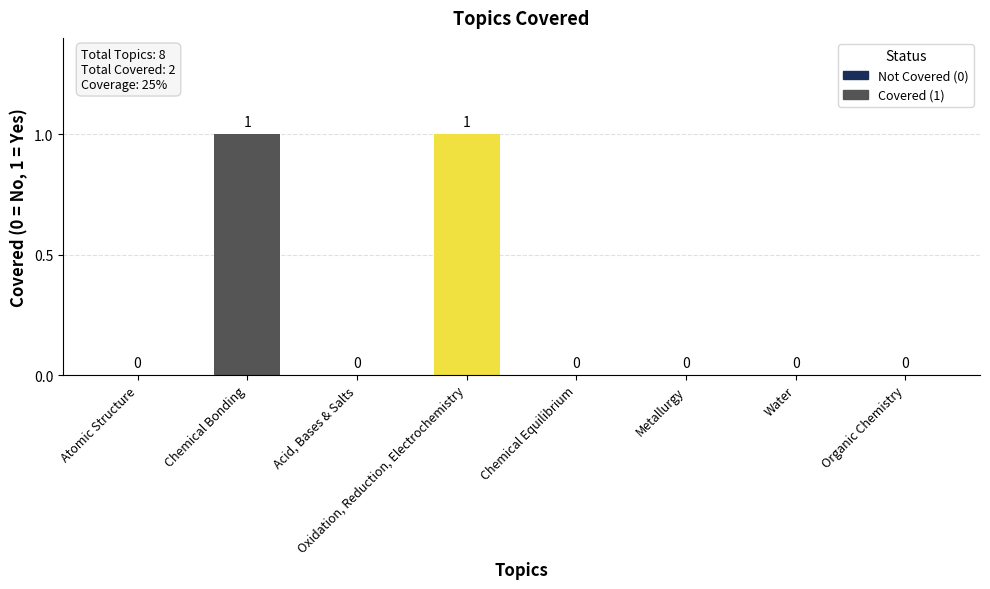

How many values are between 0 and 1?

8